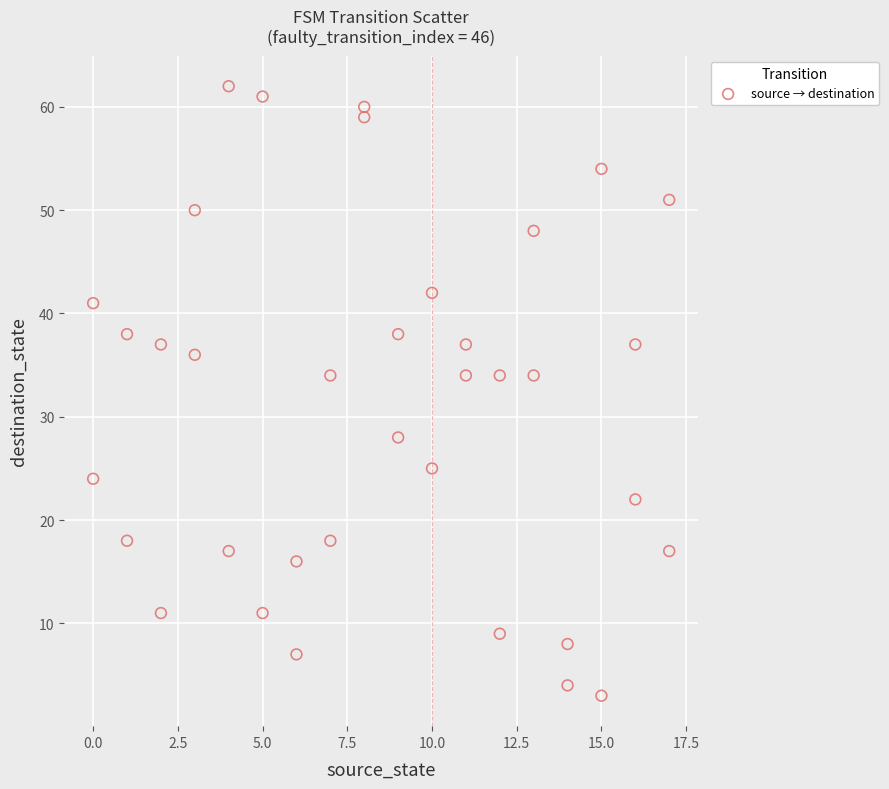

What is the range of X values (max minus min)?

17